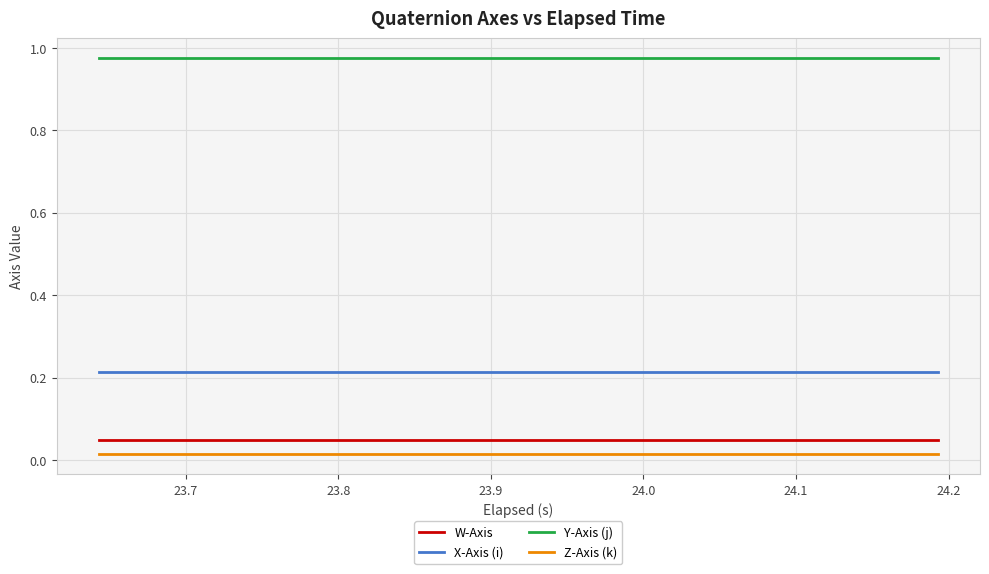

True or false: Y-Axis (j) and Z-Axis (k) intersect in this chart.

False